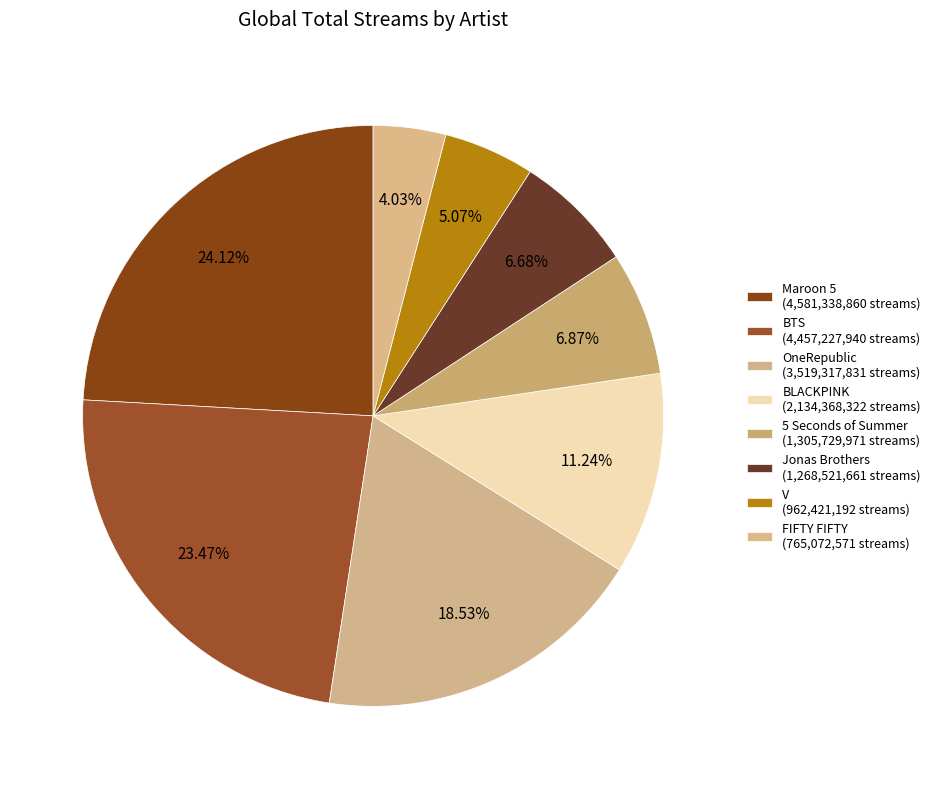

Approximately how many times larger is the value at FIFTY FIFTY compared to V?

0.8